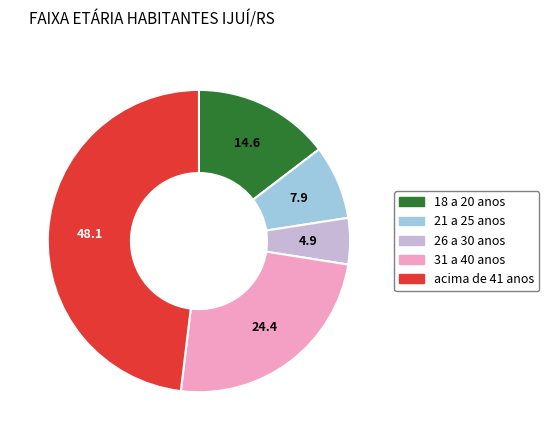

Is it true that acima de 41 anos is 48% of the pie?

True